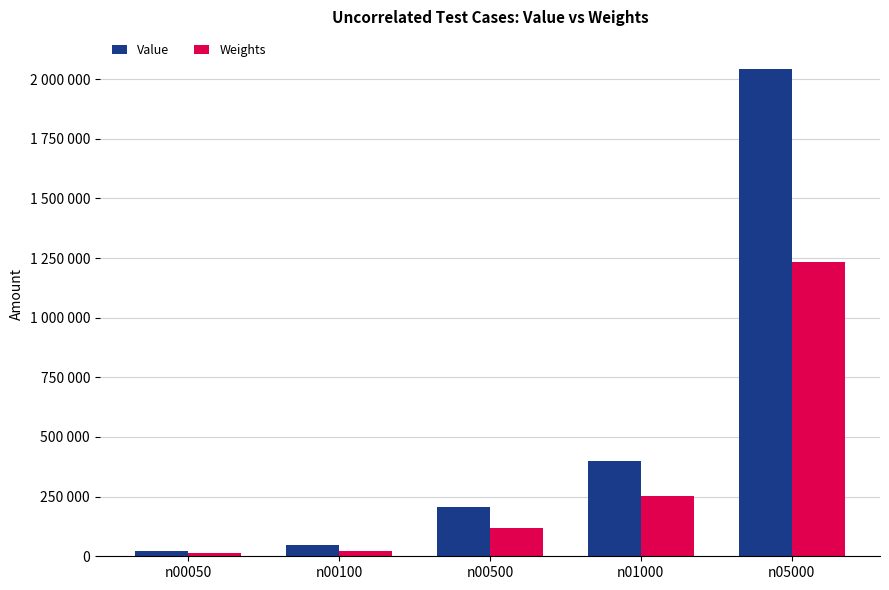

At n05000, list the series in order from largest to smallest.

Value, Weights